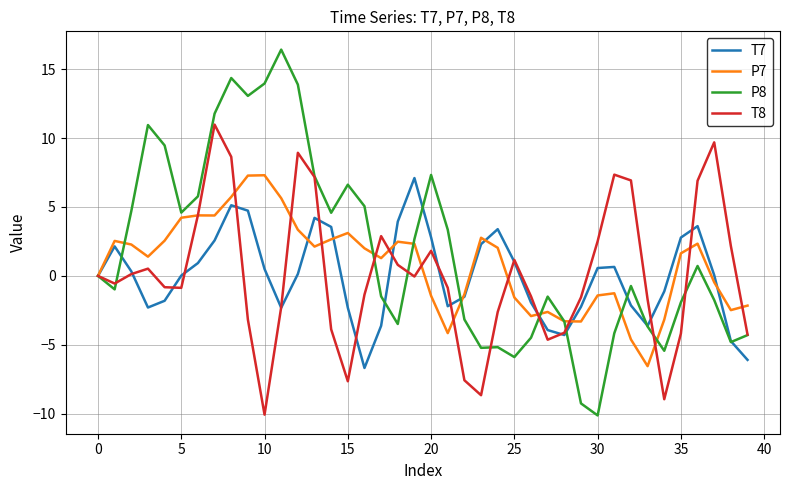

What is the minimum value shown in the chart?

-10.1